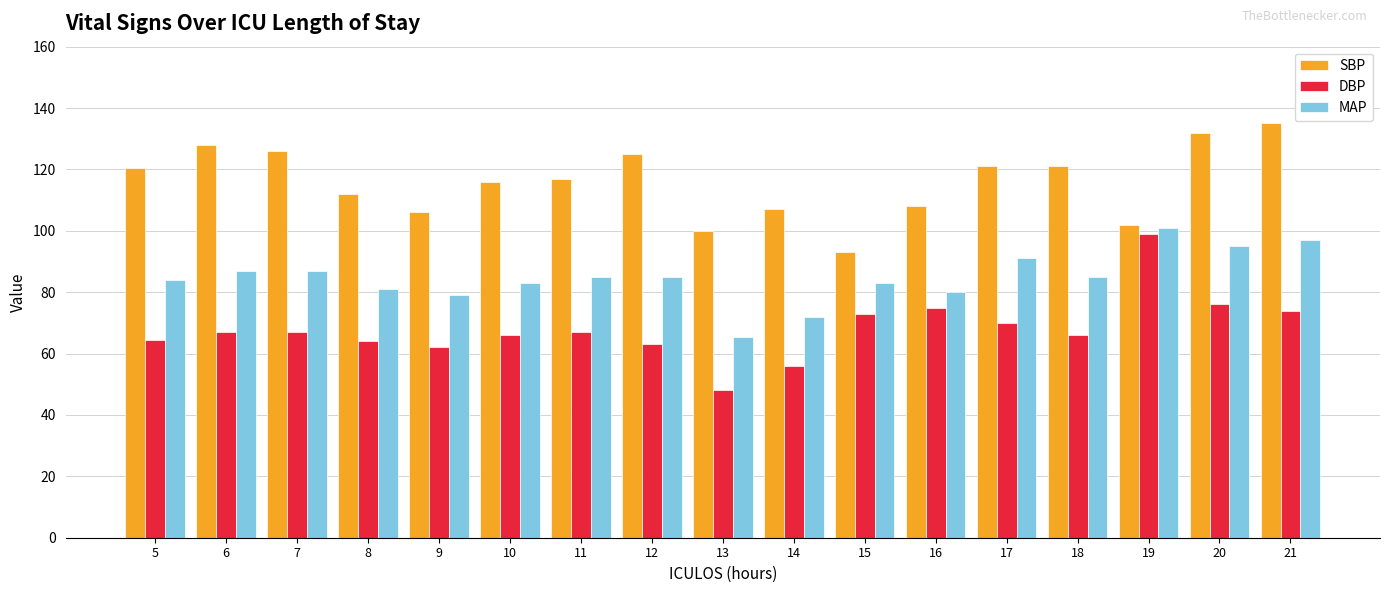

What is the difference between the DBP values at 5 and 18?

1.5